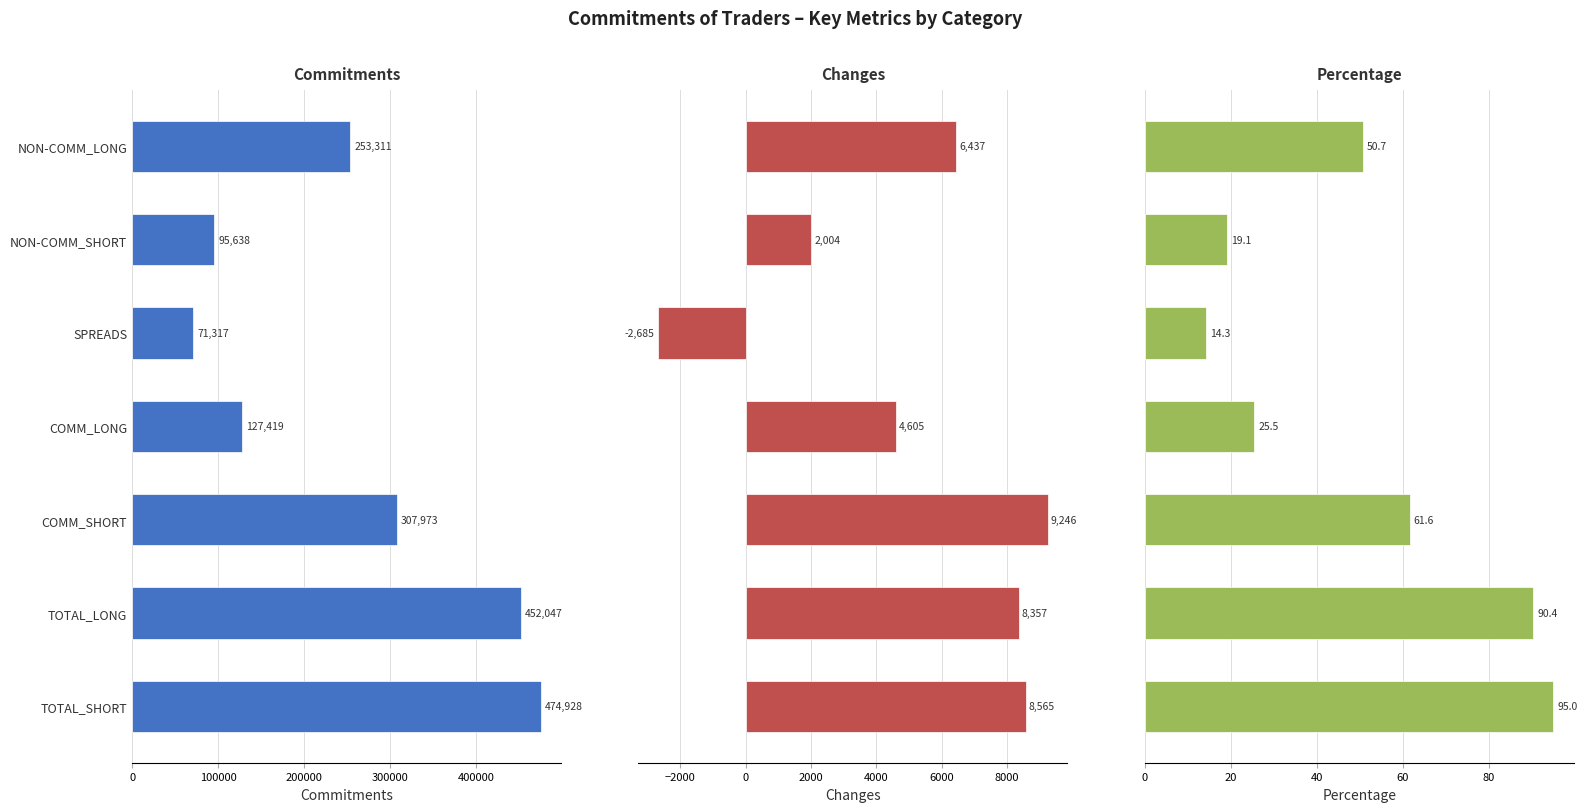

Count the number of data series in this chart.

3